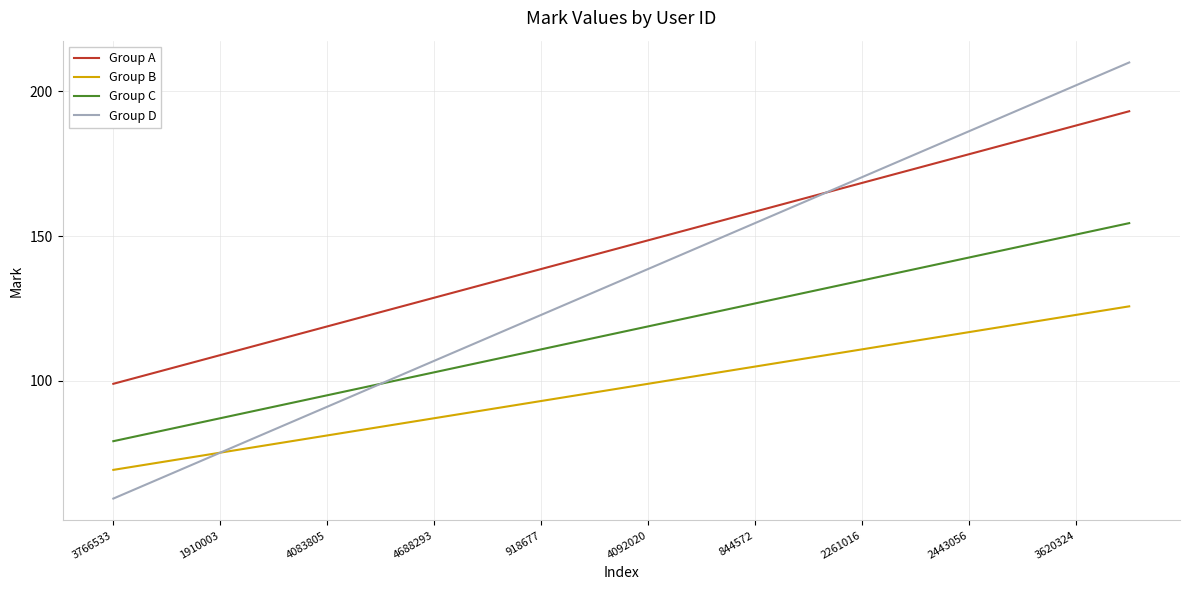

What are all the series names shown in the legend?

Group A, Group B, Group C, Group D